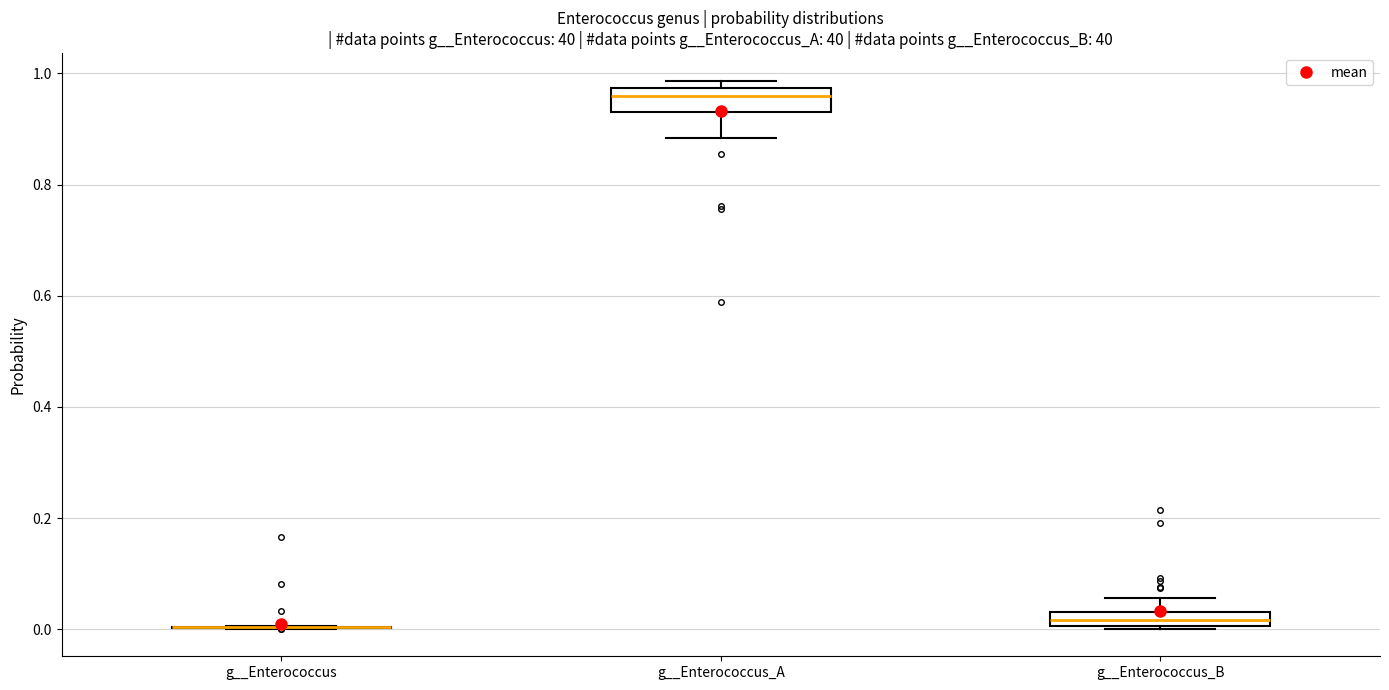

Where is the upper edge of the box for g__Enterococcus_B on the y-axis? The values are not printed on the chart, so give them approximately, as read against the axis.

0.04